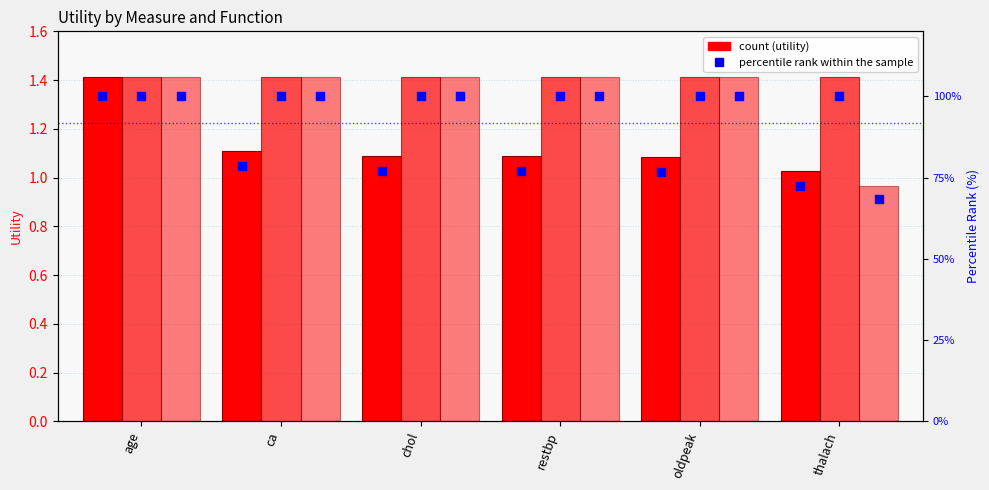

Which series reaches the minimum Y coordinate?

max